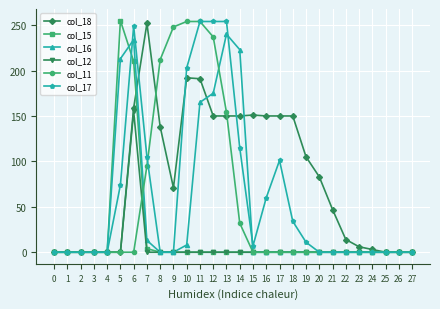

Which series has the largest total across all categories?

col_18